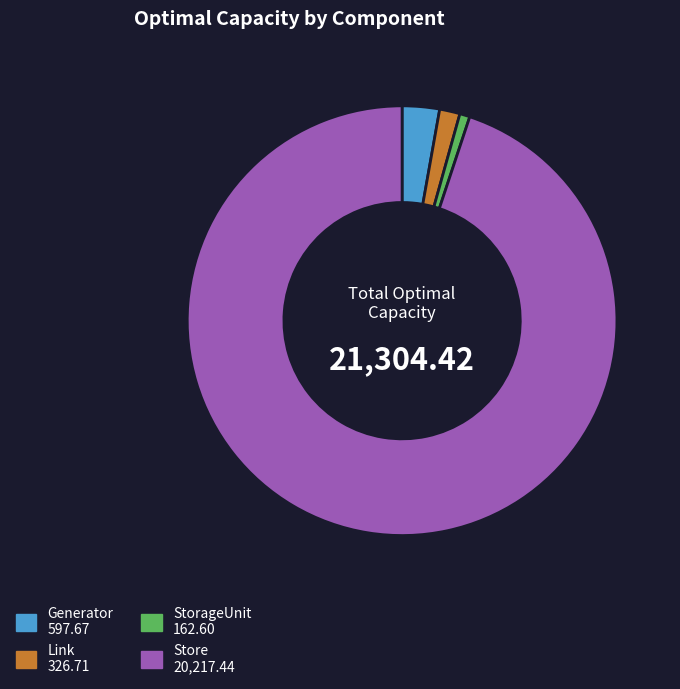

Does Link account for over 50% of the chart?

No